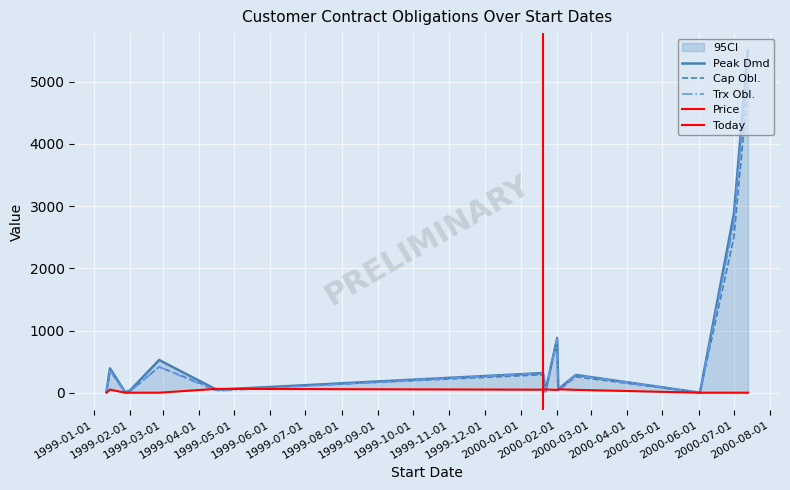

What is the spread (max minus min) of values at 1999-01-28?

6.1